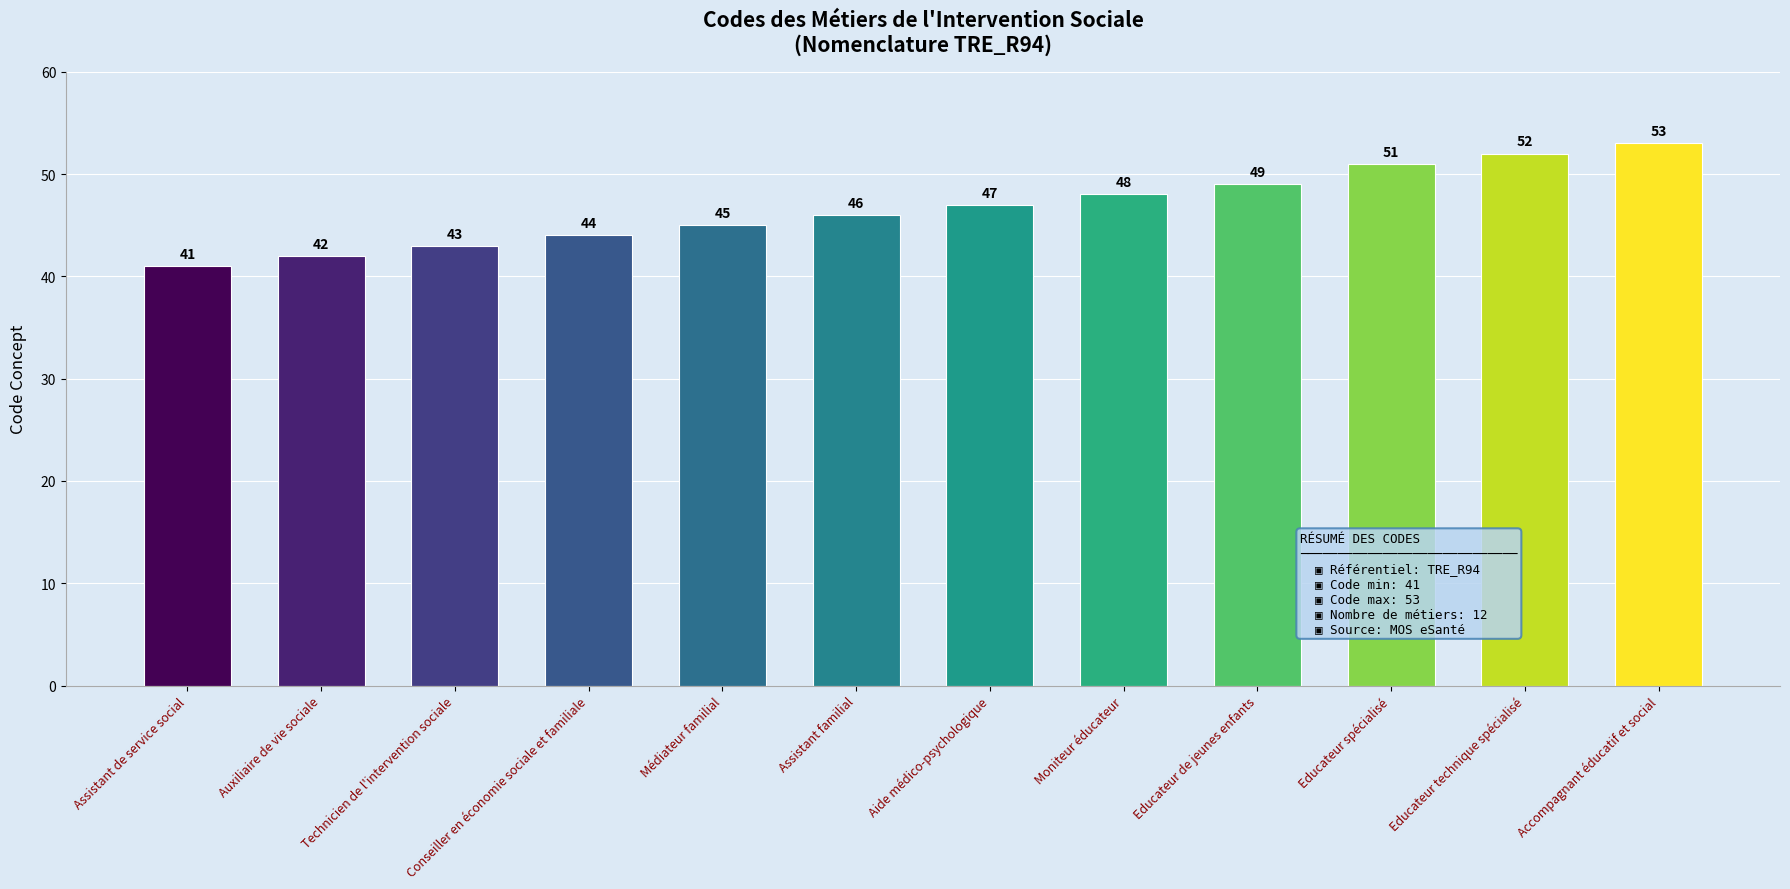

Rank the categories by value from highest to lowest.

Accompagnant éducatif et social, Educateur technique spécialisé, Educateur spécialisé, Educateur de jeunes enfants, Moniteur éducateur, Aide médico-psychologique, Assistant familial, Médiateur familial, Conseiller en économie sociale et familiale, Technicien de l'intervention sociale, Auxiliaire de vie sociale, Assistant de service social